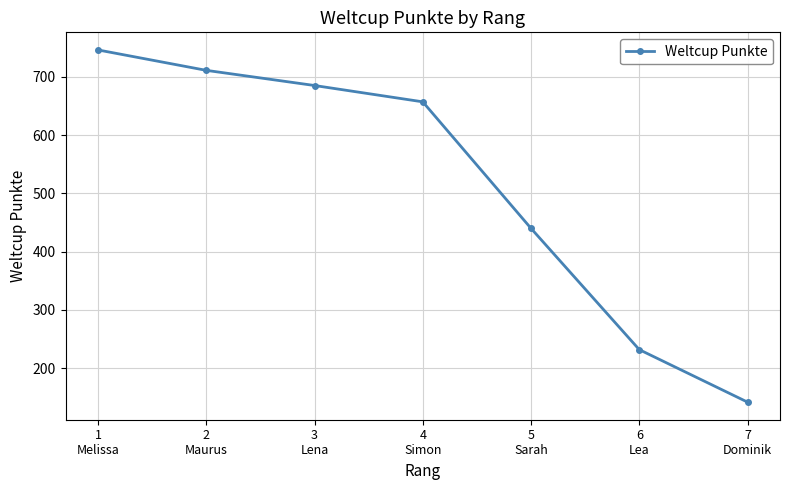

The value at 6
Lea is 115. True or false?

False